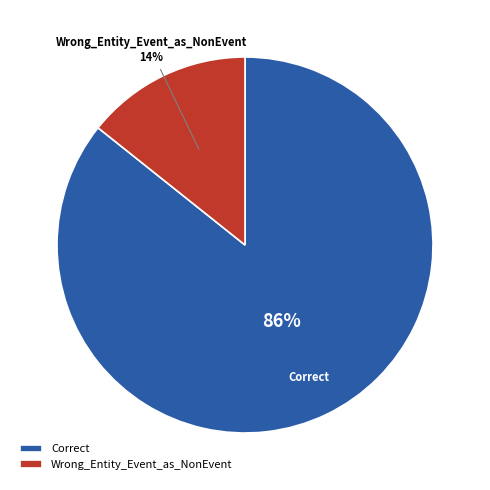

Count the number of slices in the pie.

2